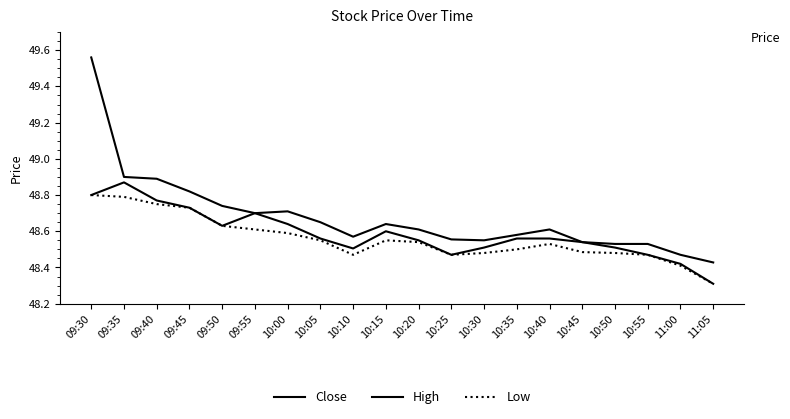

True or false: Low and High intersect in this chart.

False